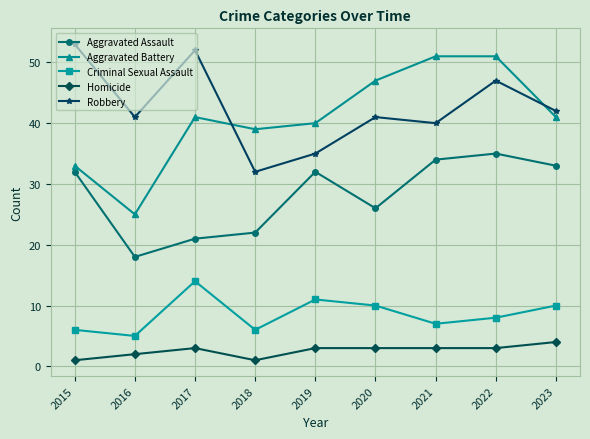

Is this an area chart (filled region under the line)?

No